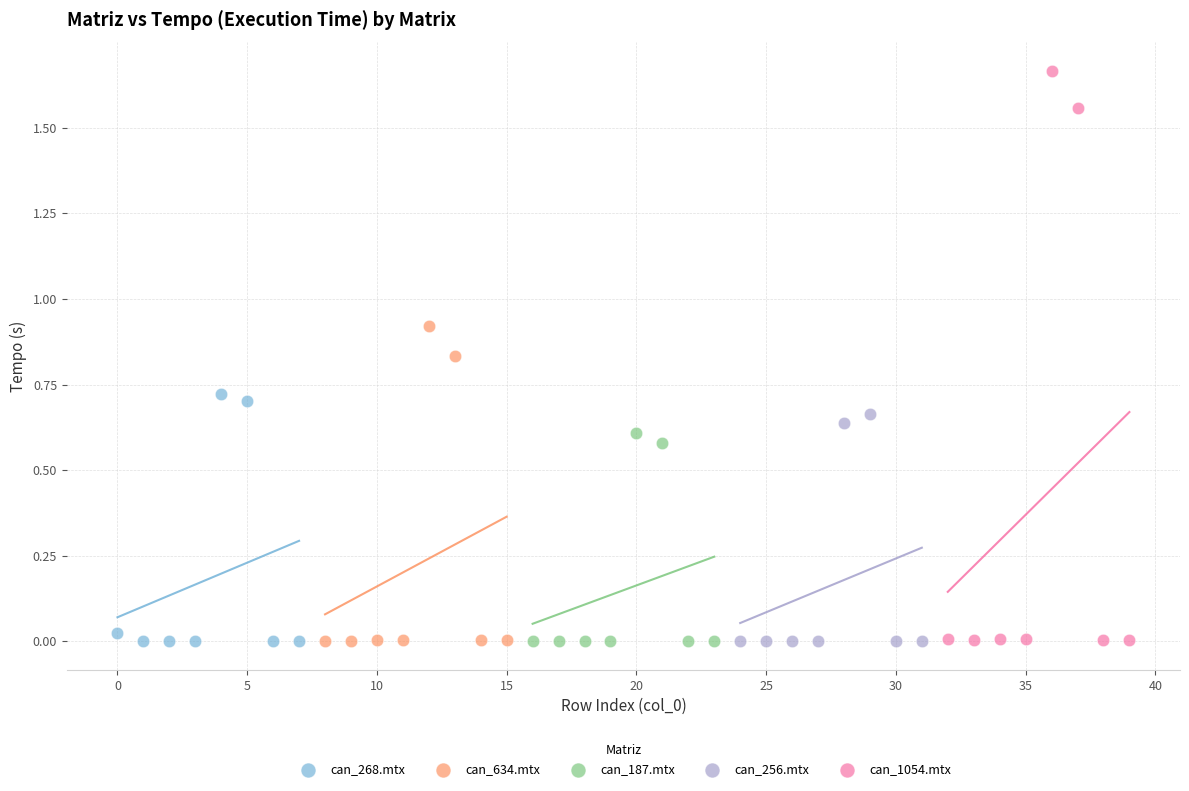

Which series has the widest spread of Y values?

can_1054.mtx